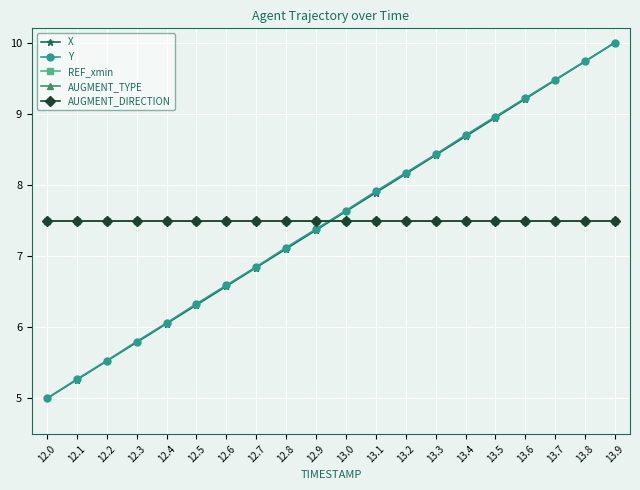

Does the chart have visible grid lines?

Yes